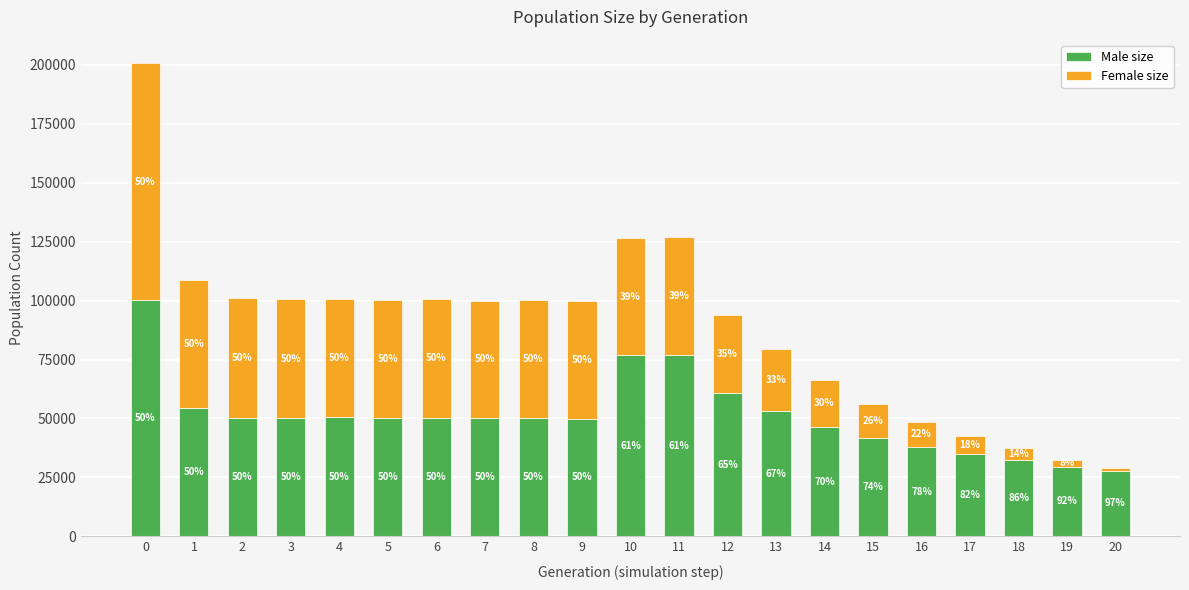

What is the lowest value of the Male size series?

27901